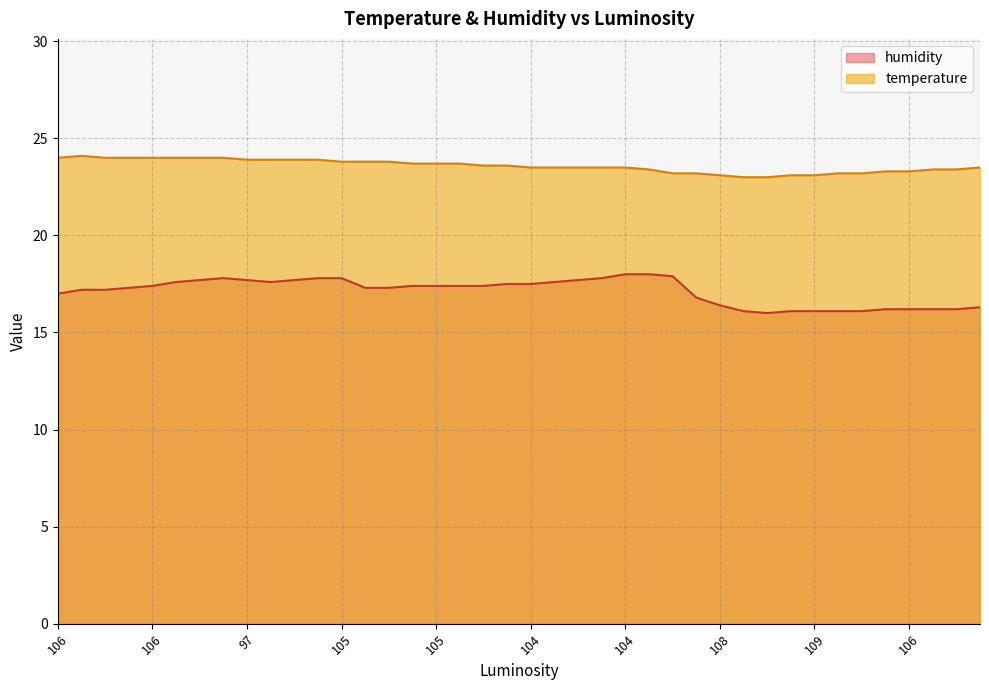

What is the smallest value displayed?

16.0